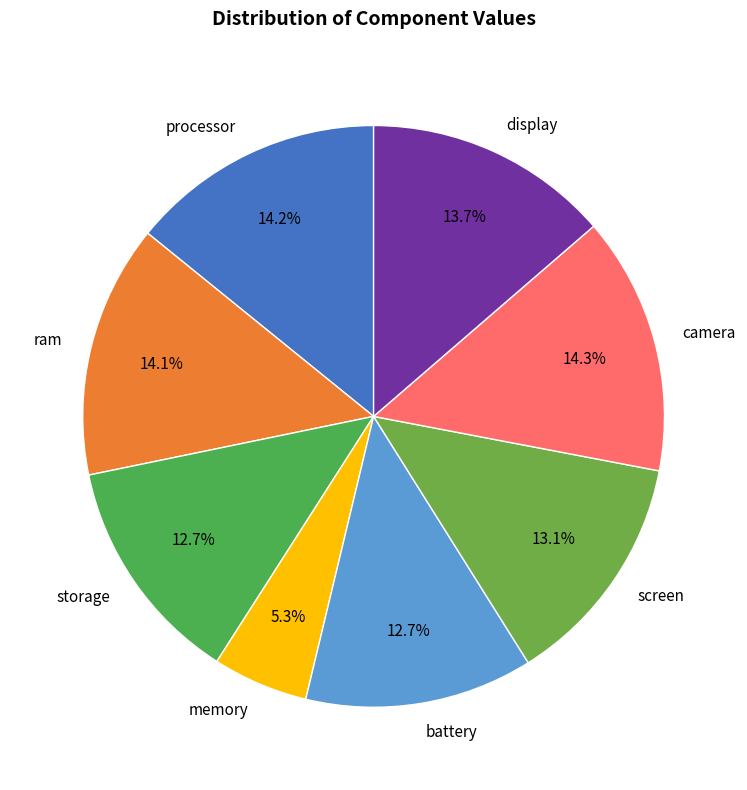

To the nearest percent, what is the difference between the largest and smallest slice percentages?

9%